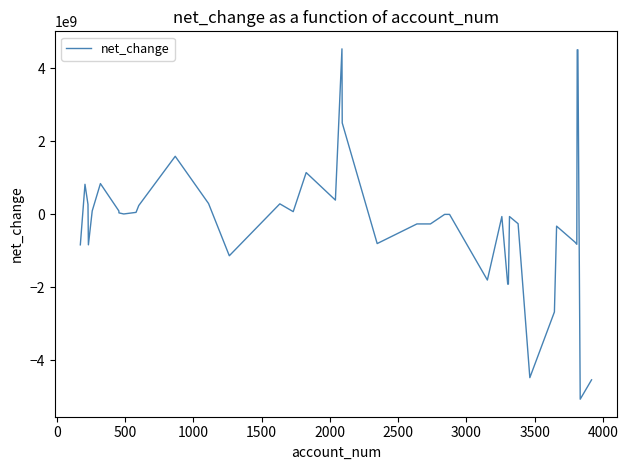

What is the greatest value displayed?

4530849000